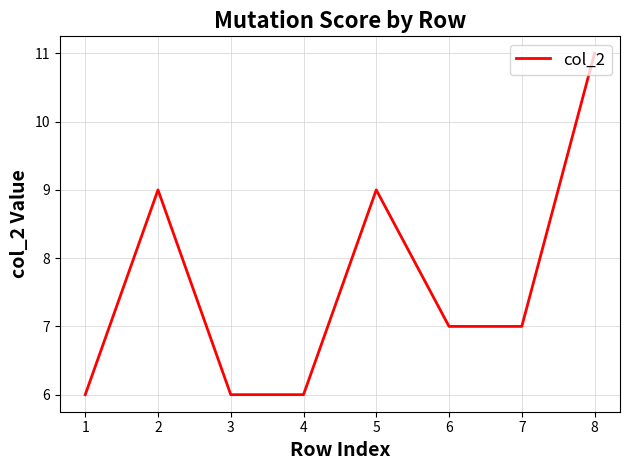

Approximately how many times larger is the value at 2 compared to 4?

1.5